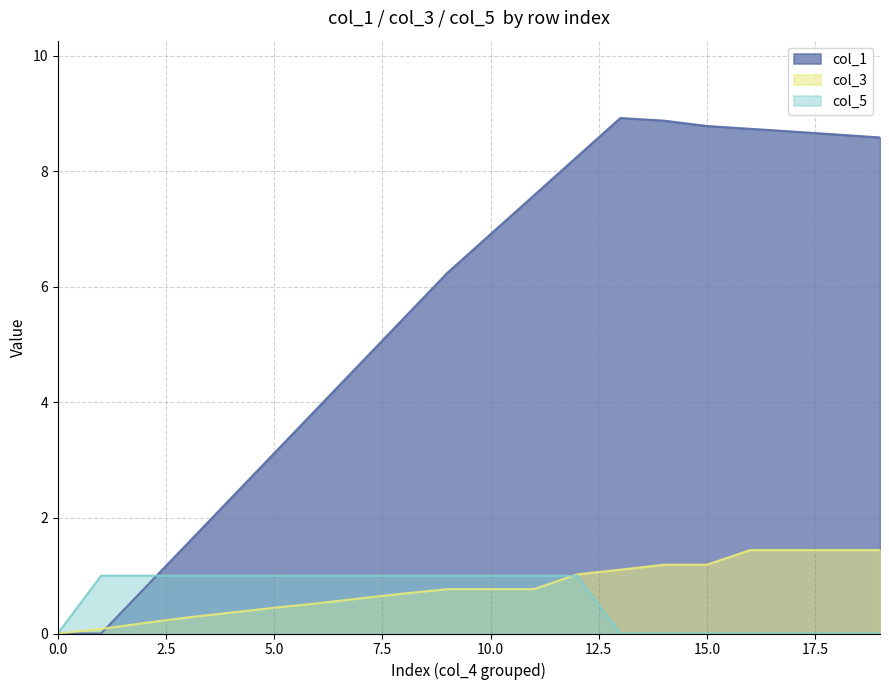

Reading left to right, transcribe all the data shown in this chart.

col_1: 0=0.0	1=0.0	2=0.8	3=1.6	4=2.3	5=3.1	6=3.9	7=4.7	8=5.5	9=6.2	10=6.9	11=7.6	12=8.2	13=8.9	14=8.9	15=8.8	16=8.7	17=8.7	18=8.6	19=8.6
col_3: 0=0.0	1=0.1	2=0.2	3=0.3	4=0.4	5=0.4	6=0.5	7=0.6	8=0.7	9=0.8	10=0.8	11=0.8	12=1.0	13=1.1	14=1.2	15=1.2	16=1.4	17=1.4	18=1.4	19=1.4
col_5: 0=0.0	1=1.0	2=1.0	3=1.0	4=1.0	5=1.0	6=1.0	7=1.0	8=1.0	9=1.0	10=1.0	11=1.0	12=1.0	13=0.0	14=0.0	15=0.0	16=0.0	17=0.0	18=0.0	19=0.0